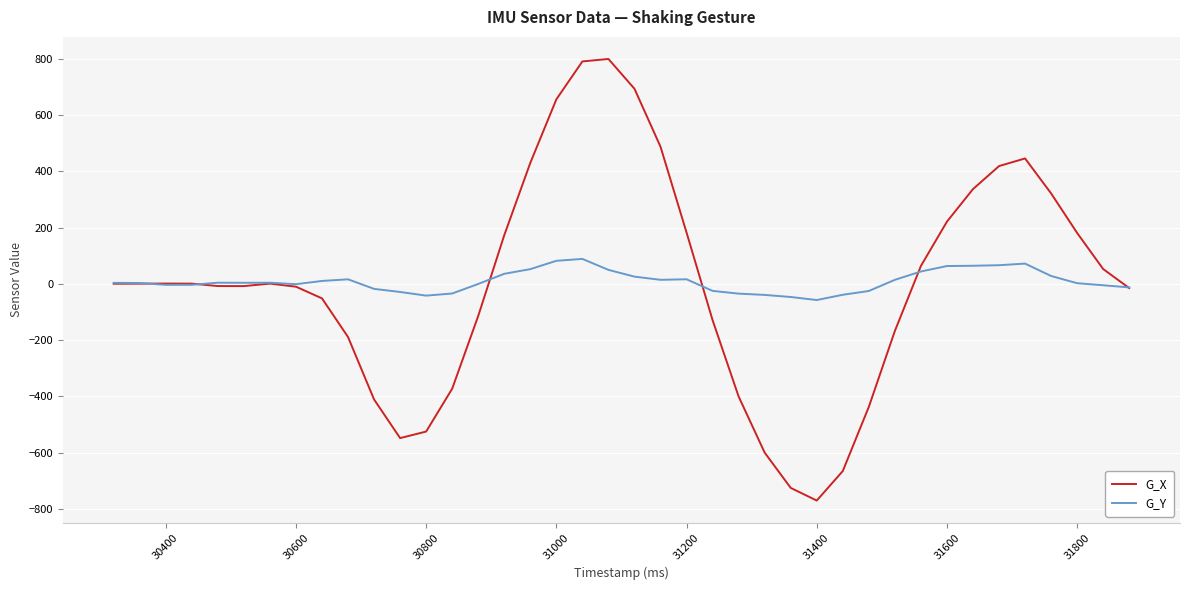

What is the maximum value shown in the chart?

799.4